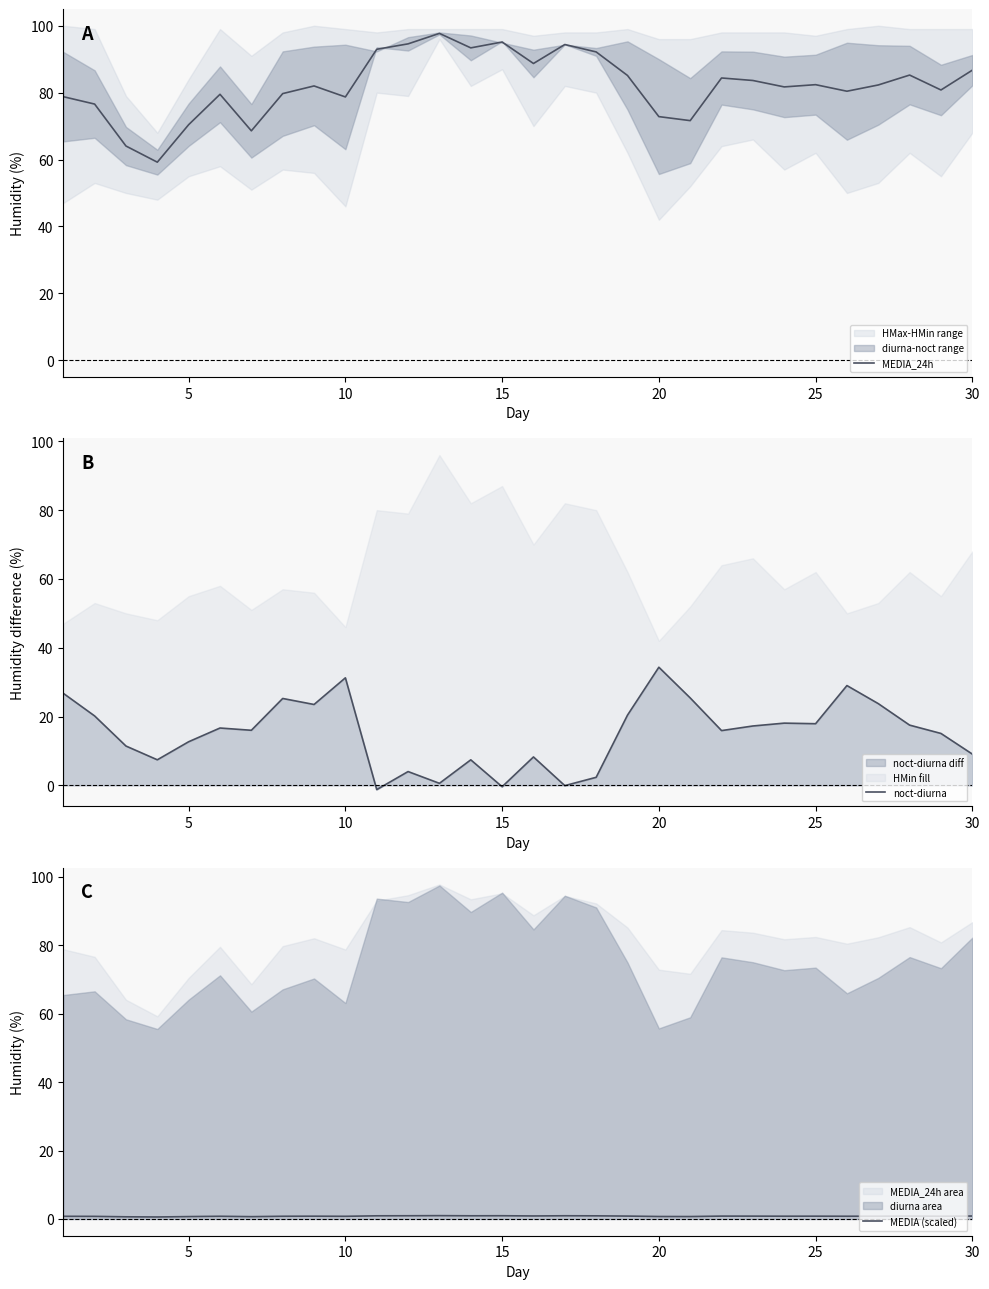

List the series in order of their peak value, highest first.

MEDIA_24h, noct-diurna, MEDIA (scaled)